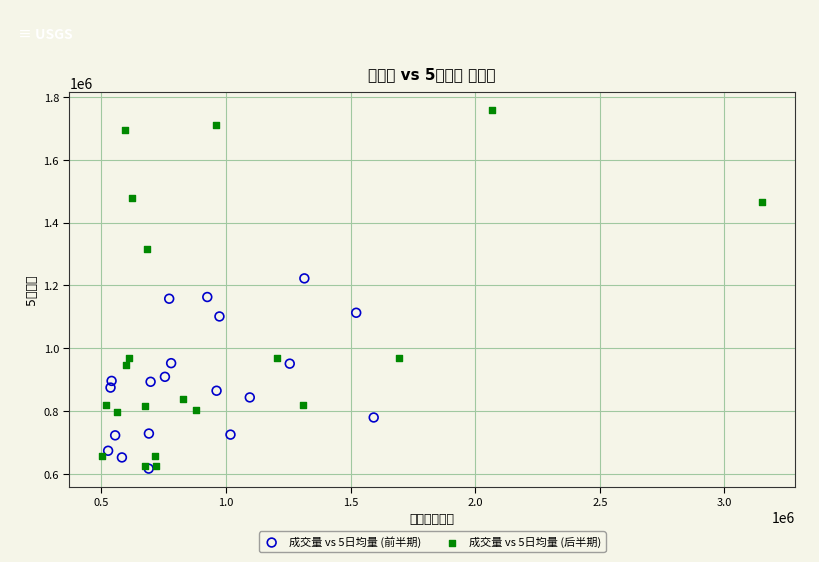

Which series reaches the maximum Y coordinate?

成交量 vs 5日均量 (后半期)